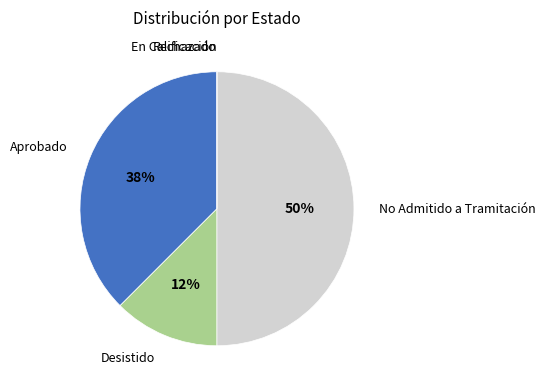

To the nearest percent, what is the average slice percentage?

20%